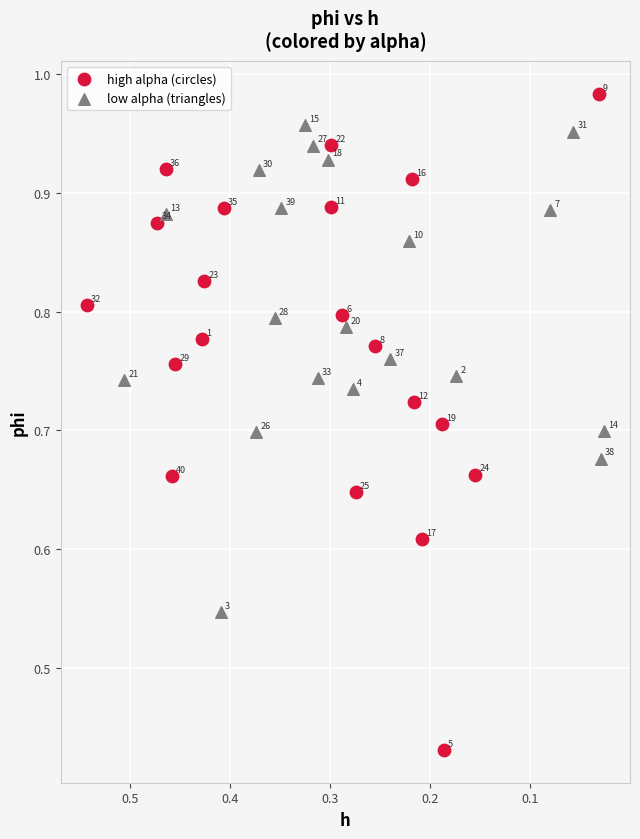

Which series has the largest Y range (max minus min)?

high alpha (circles)